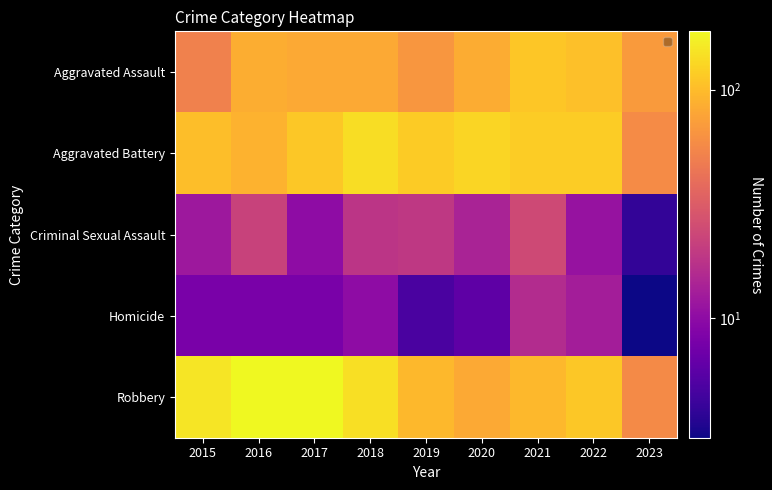

What is the total value across all series at 2023?

192